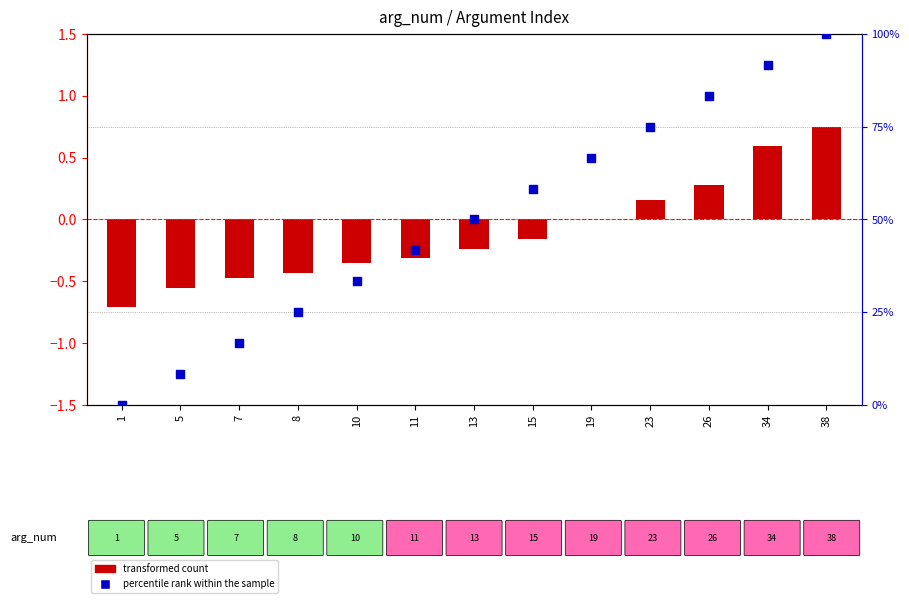

What are all the series names shown in the legend?

transformed count, percentile rank within the sample